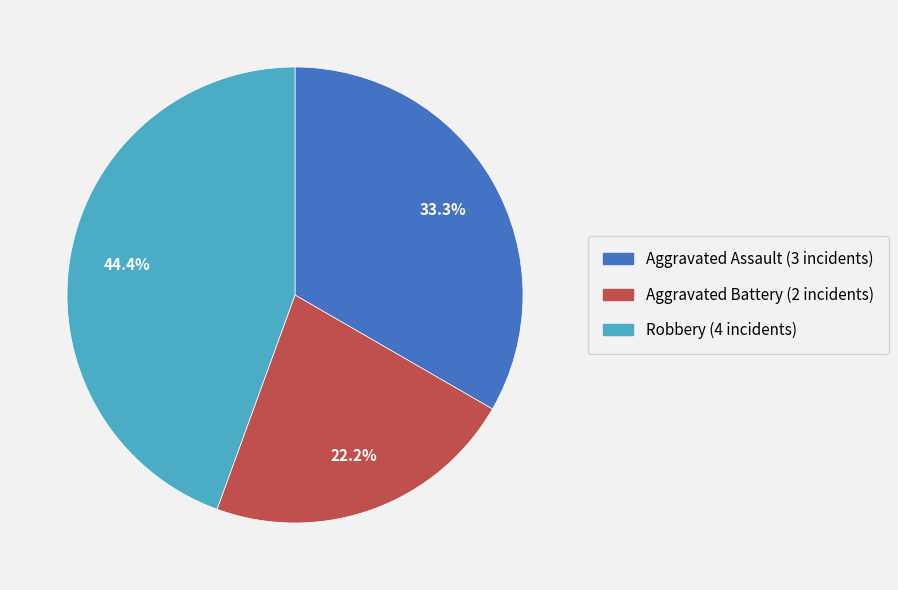

Is there a majority slice in this chart?

No